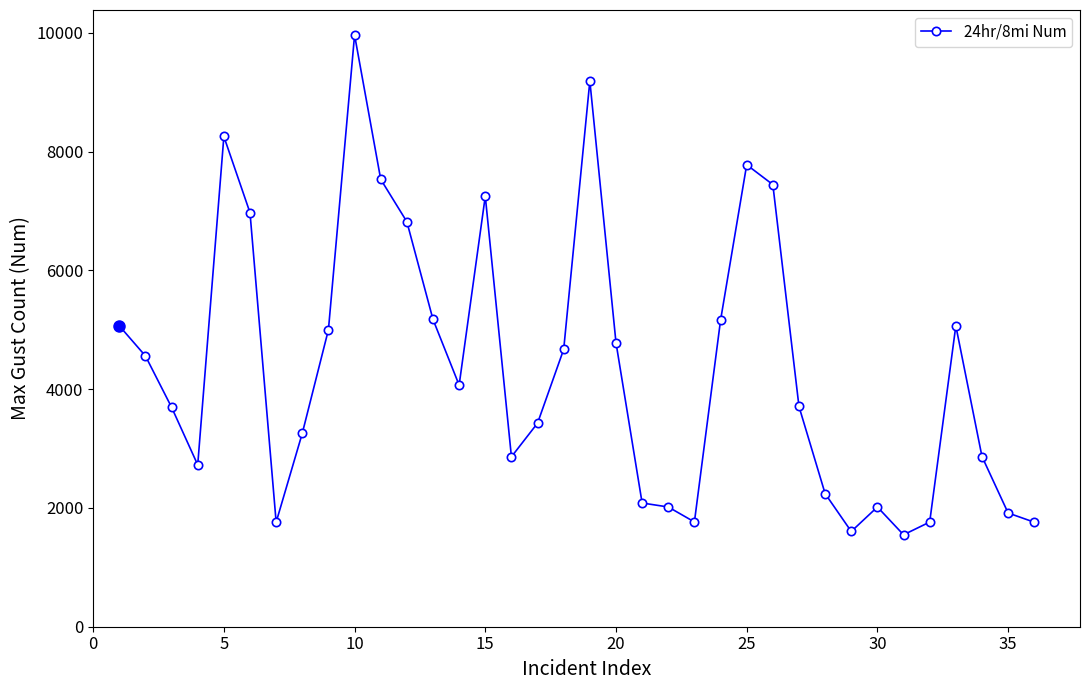

What is the value of the 1st point from the left?

5066